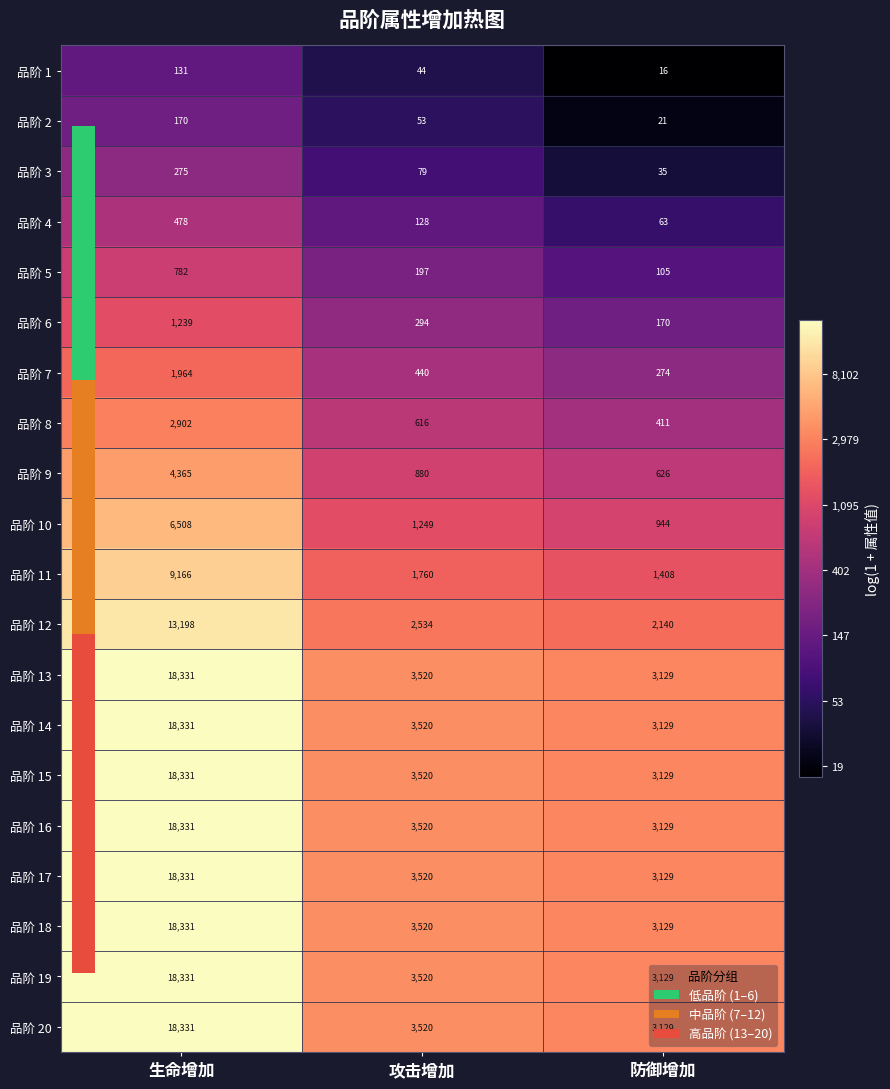

What is the average value of the 品阶 9 series?

1957